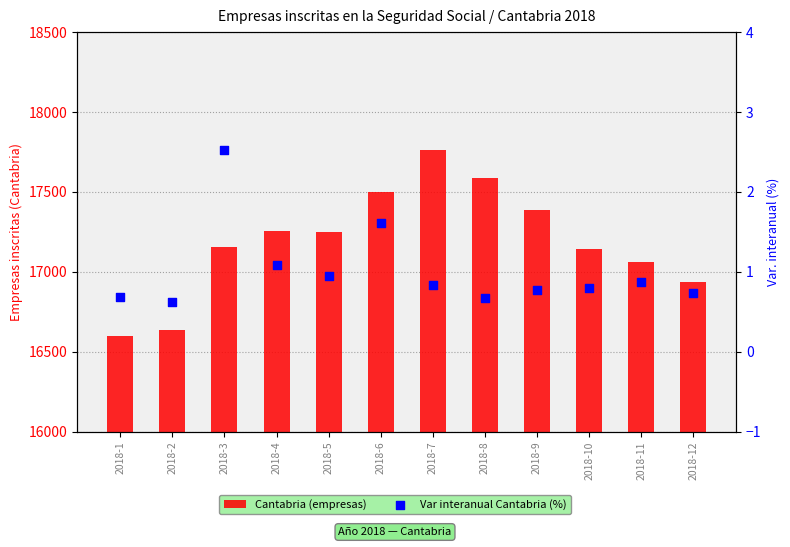

Is the value of Var interanual Cantabria (%) at 2018-5 greater than the value of Cantabria (empresas) at 2018-8?

No